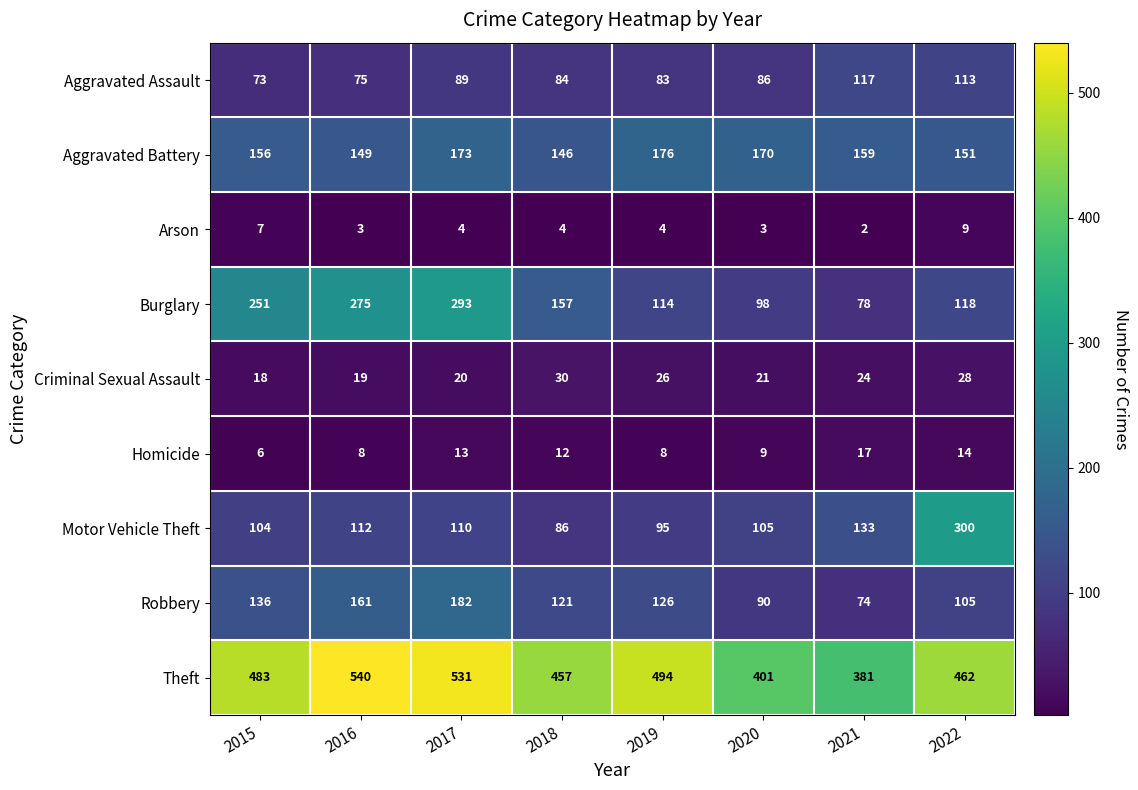

What is the maximum value for Arson?

9